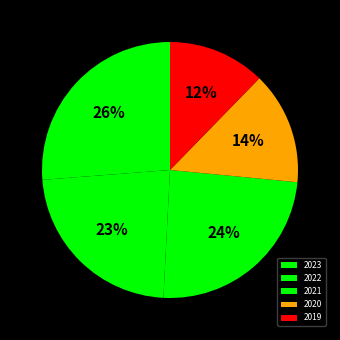

Is there any slice that represents more than half of the pie?

No